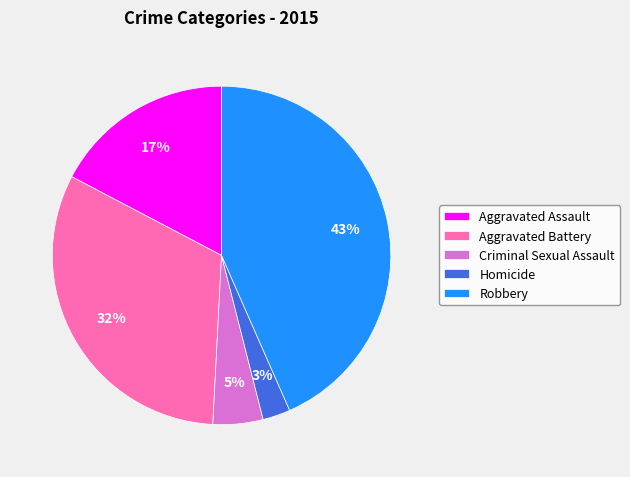

To the nearest percent, what portion does Aggravated Battery represent?

32%